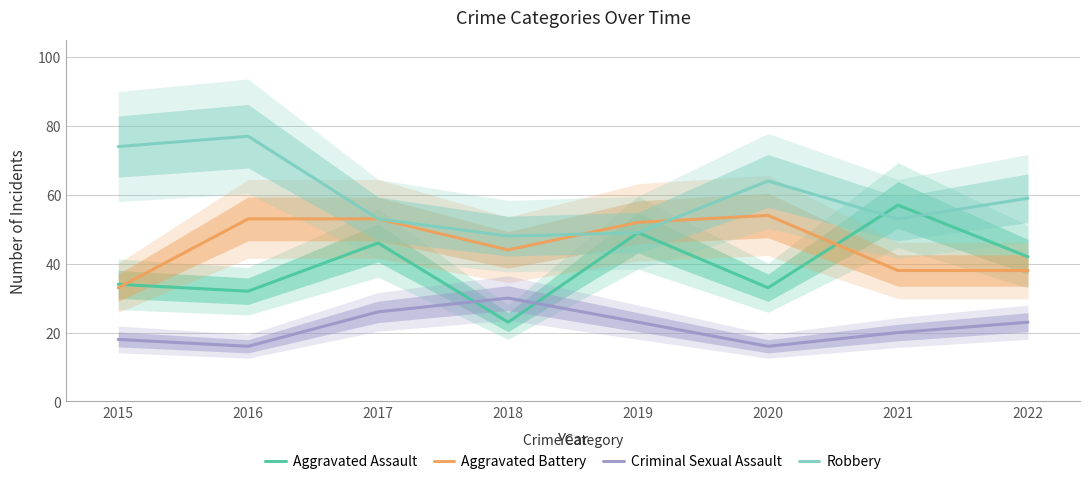

What is the total value across all series at 2016?

178